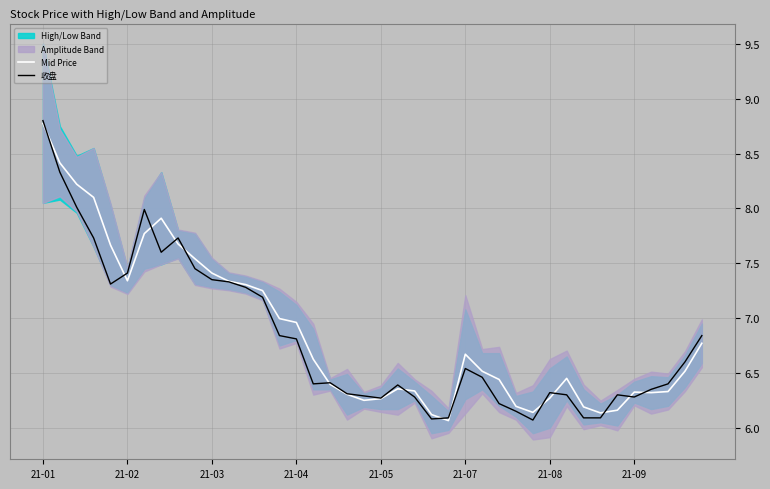

At how many categories does at least one series exceed 6?

40